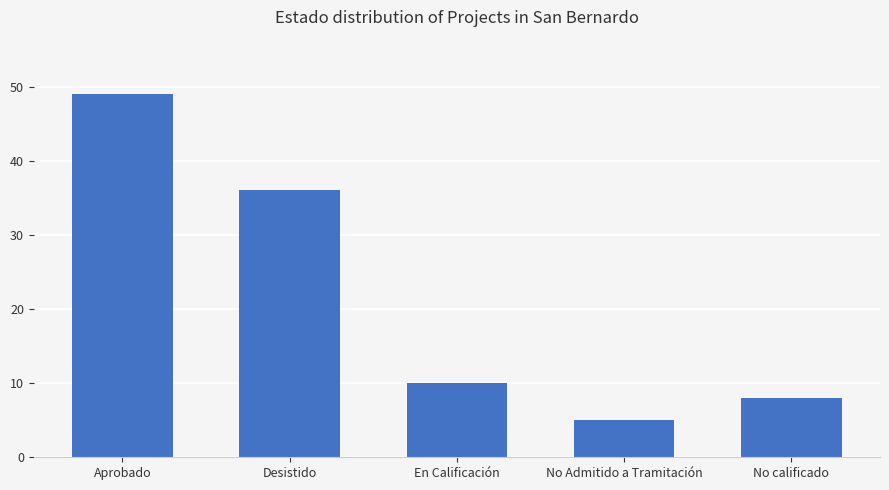

Rank the categories by value from lowest to highest.

No Admitido a Tramitación, No calificado, En Calificación, Desistido, Aprobado